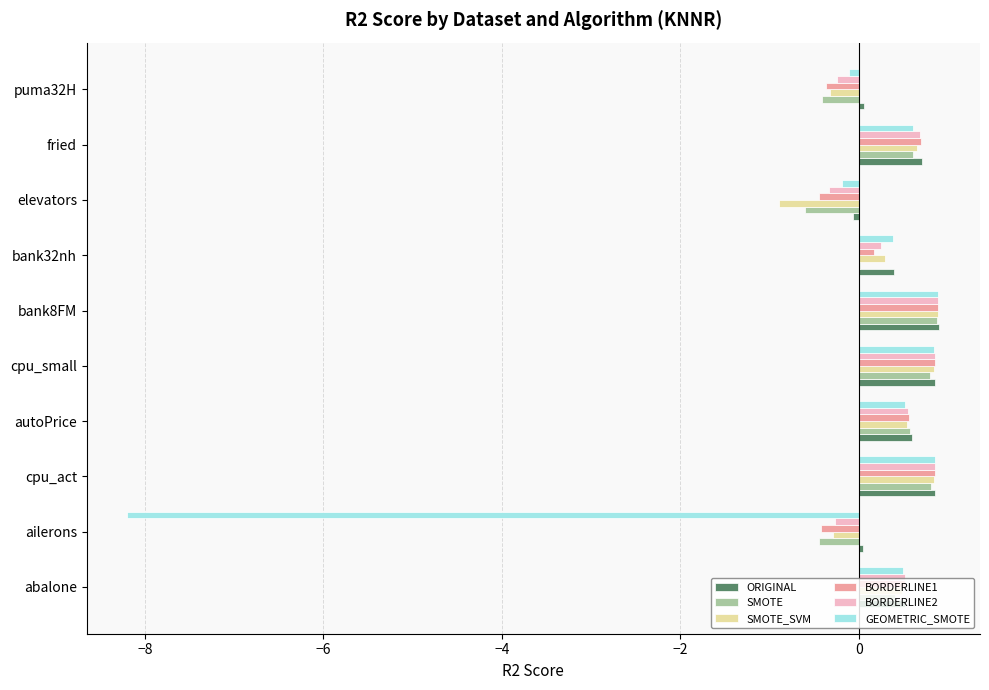

How many series are shown in this chart?

6